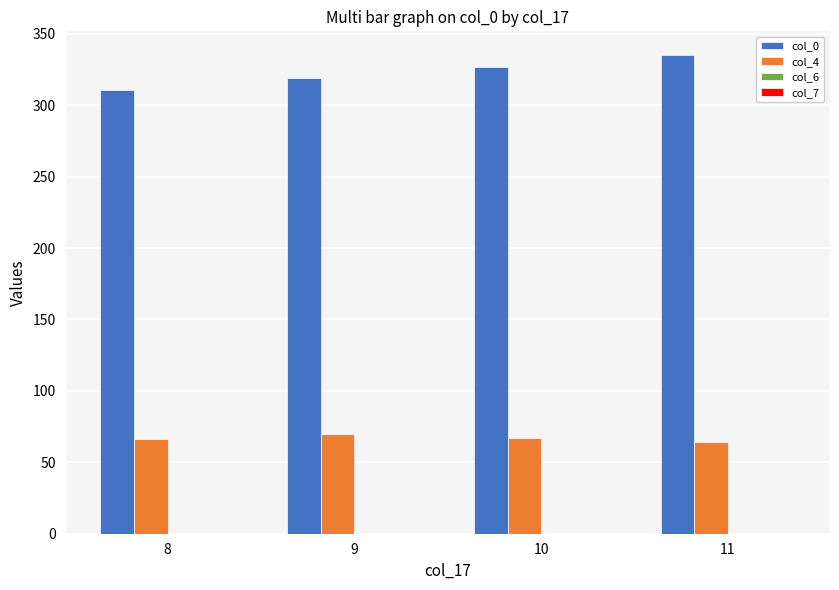

How many series are shown in this chart?

4